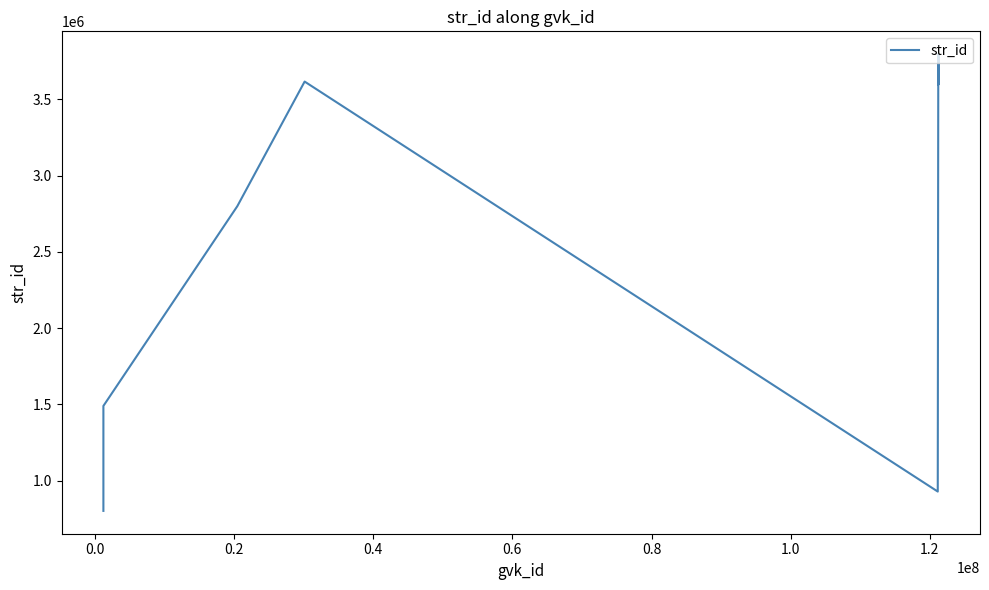

Does the chart have visible grid lines?

No